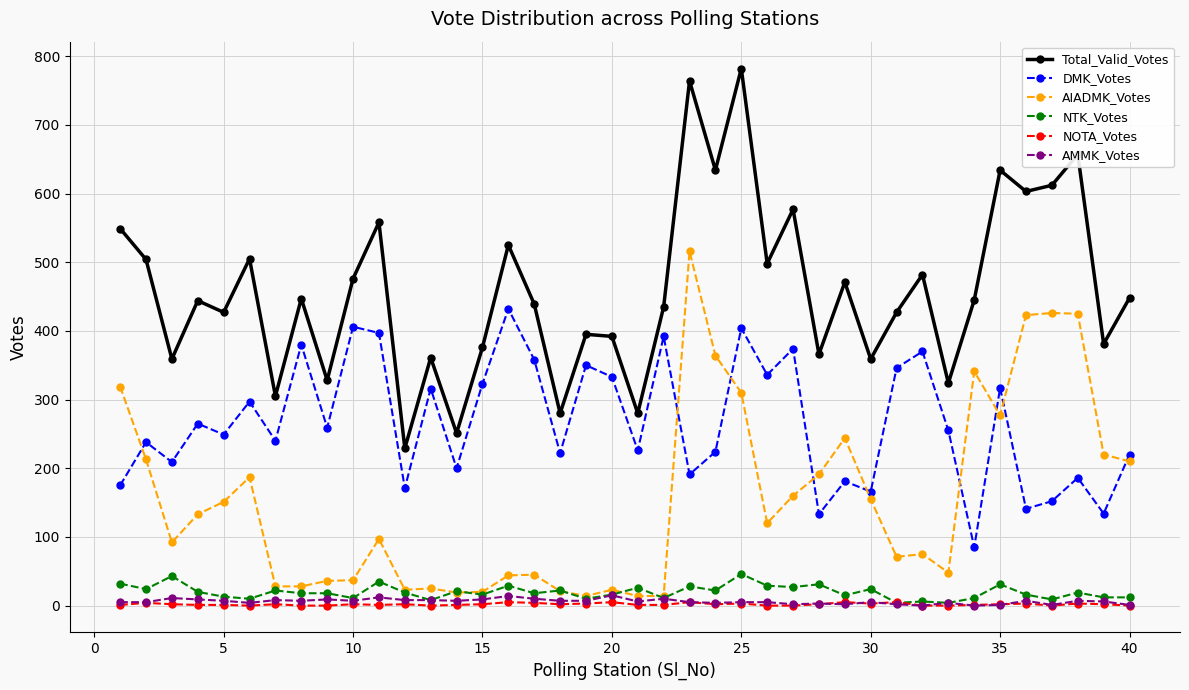

List the series in order of their peak value, highest first.

Total_Valid_Votes, AIADMK_Votes, DMK_Votes, NTK_Votes, AMMK_Votes, NOTA_Votes